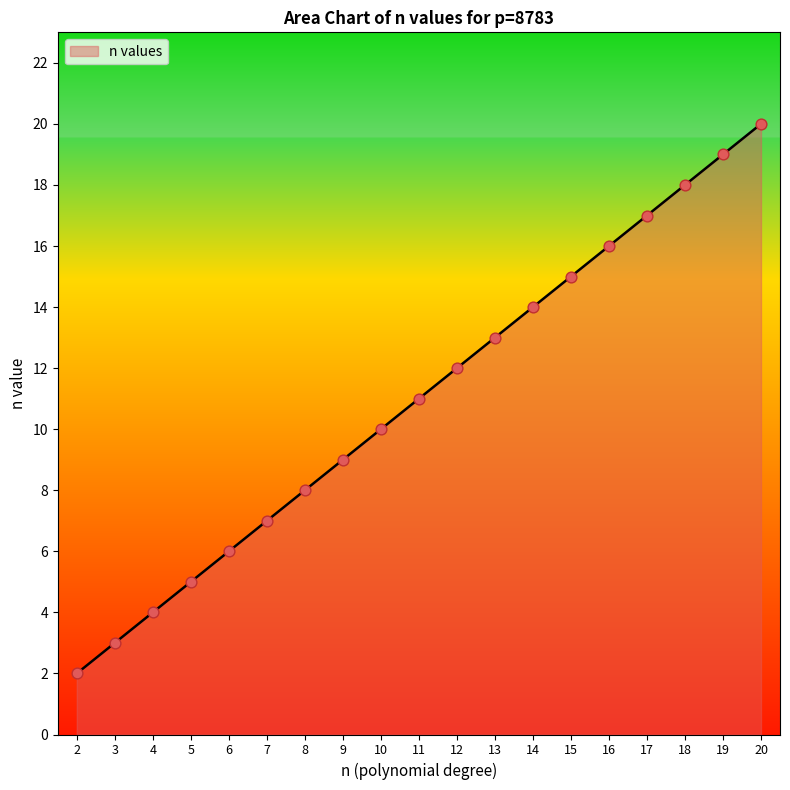

Which has a higher value, 8 or 3?

8